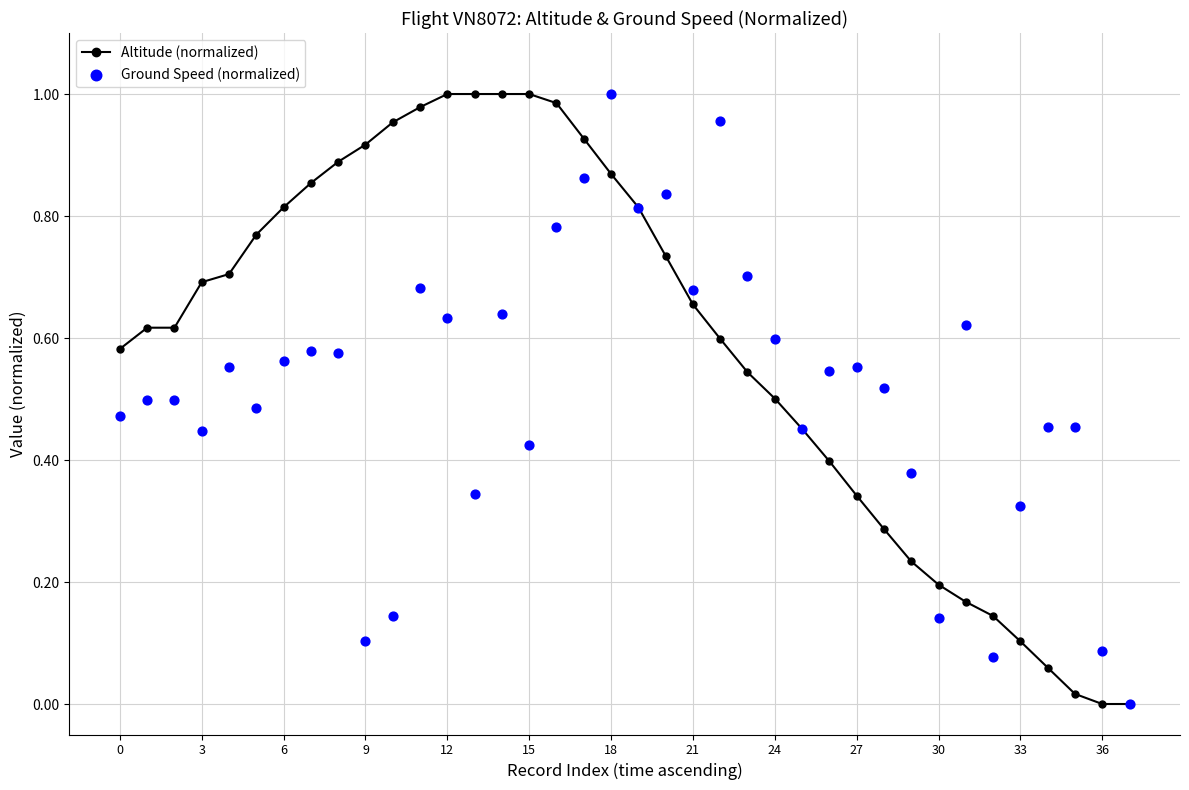

Is the value of Altitude (normalized) at 30 greater than the value of Ground Speed (normalized) at 36?

Yes